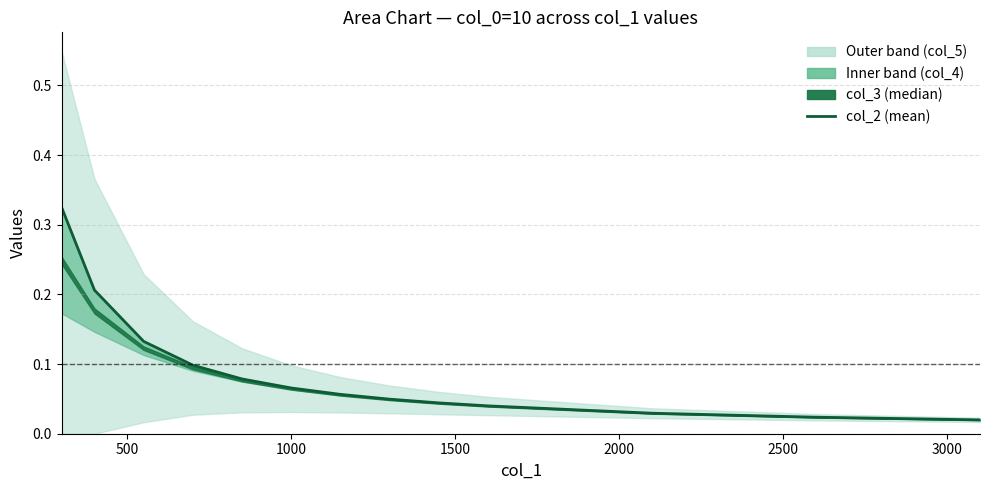

True or false: the data shows 0.0 at 3000.

False